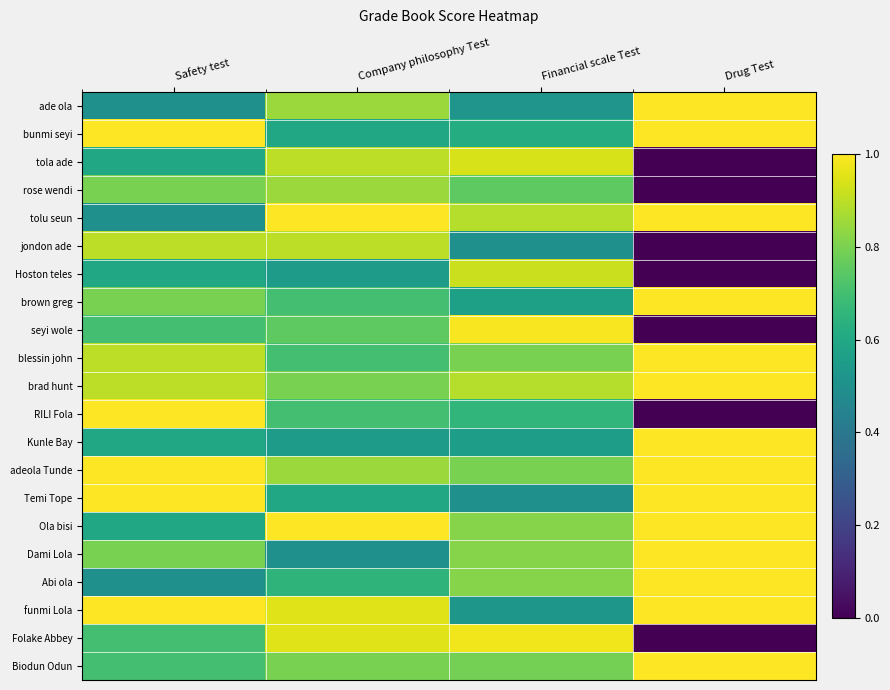

At which category is the sum across all series the highest?

Company philosophy Test